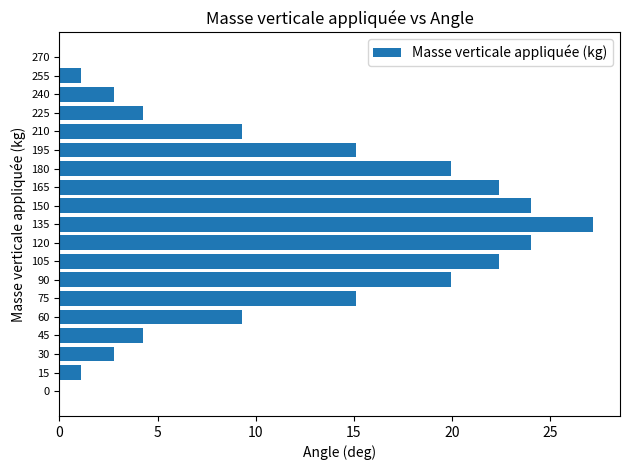

How many data points does each series have?

19